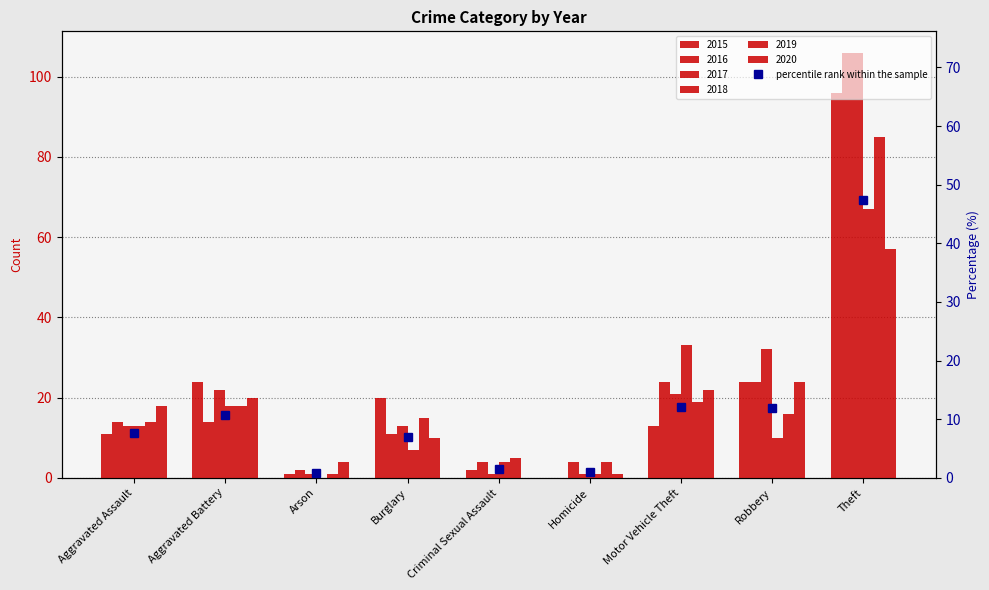

Is it true that the value at Homicide is 1.7?

False